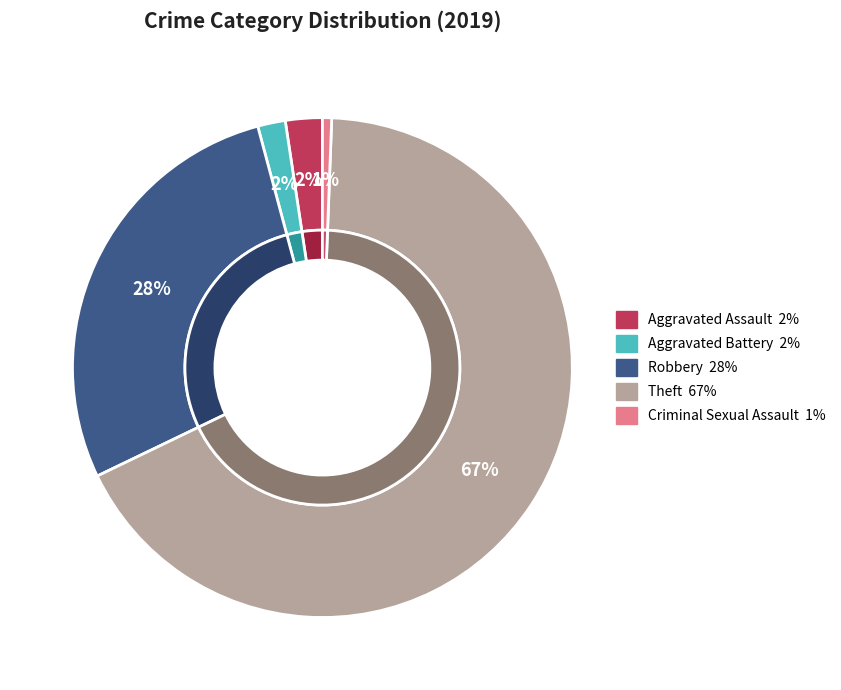

Does Theft account for over 50% of the chart?

Yes